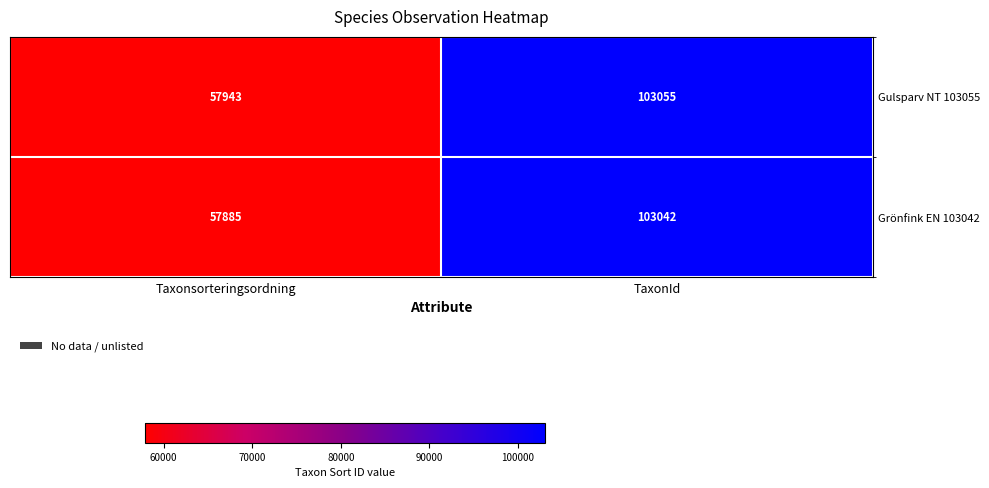

What is the difference between the highest and lowest values at Taxonsorteringsordning?

58